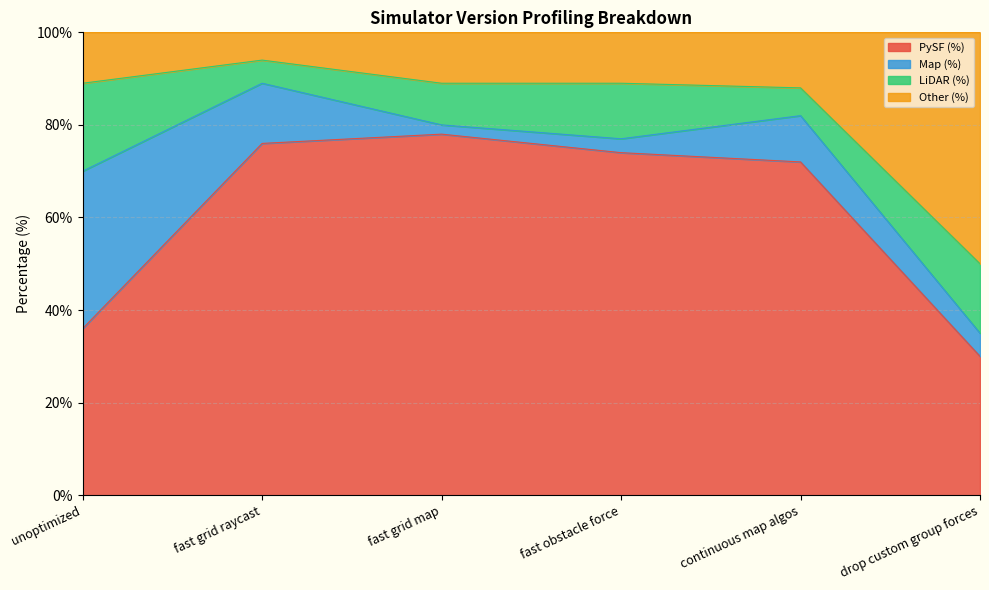

What is the label of the 4th point from the left?

fast obstacle force